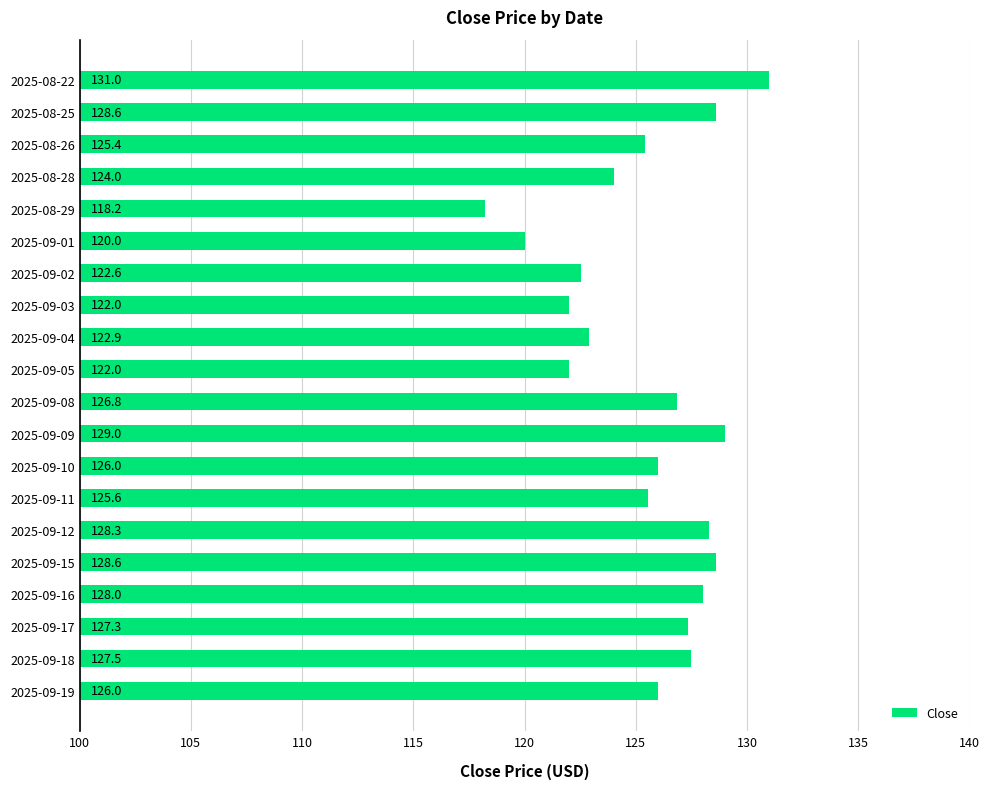

How many distinct data groups are displayed?

1